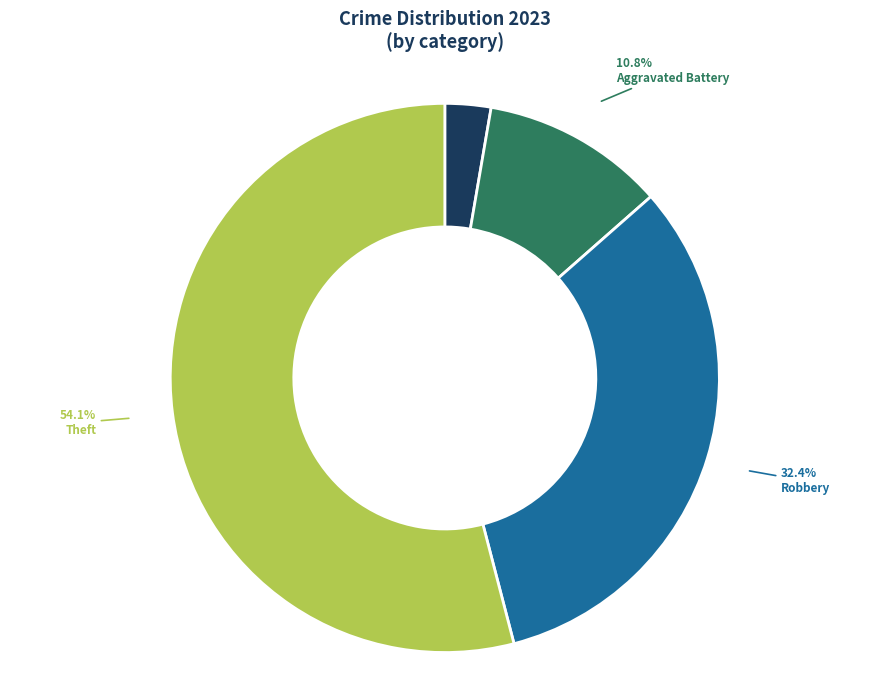

Count the number of slices in the pie.

4